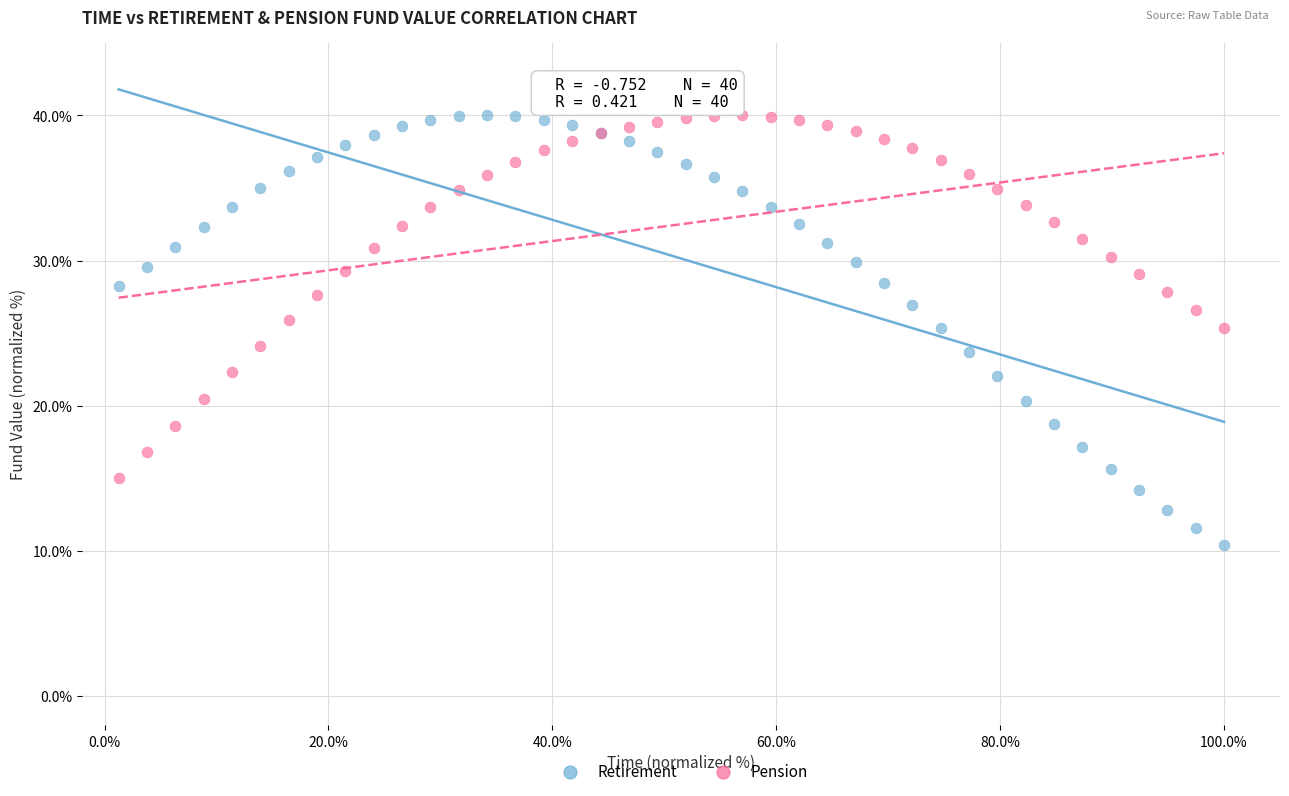

What are all the series names shown in the legend?

Retirement, Pension